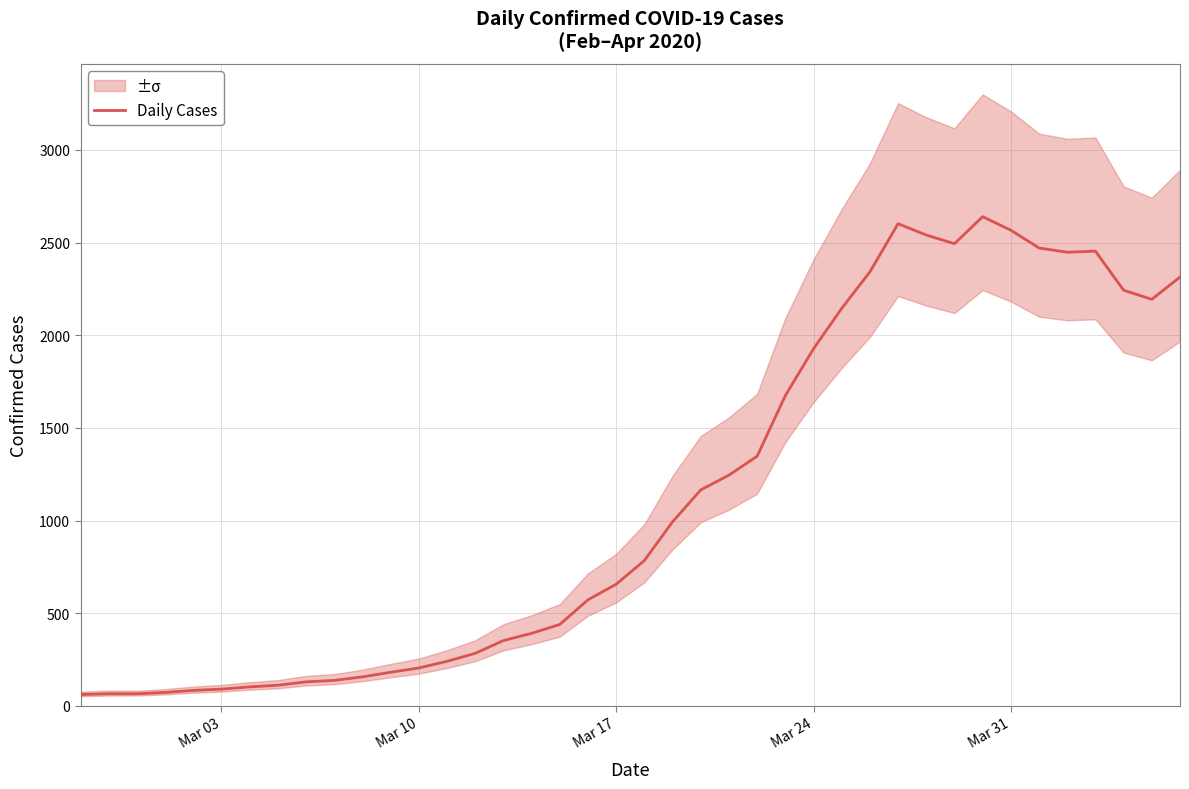

What is the greatest value displayed?

2640